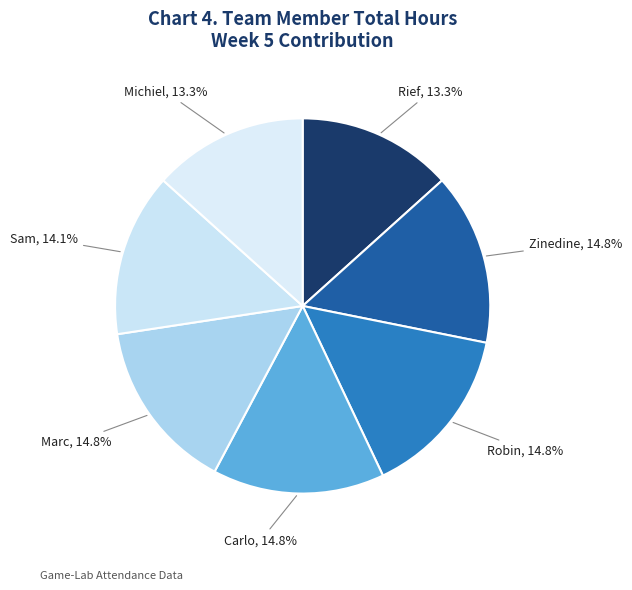

What portion of the pie excludes Carlo?

85.2%